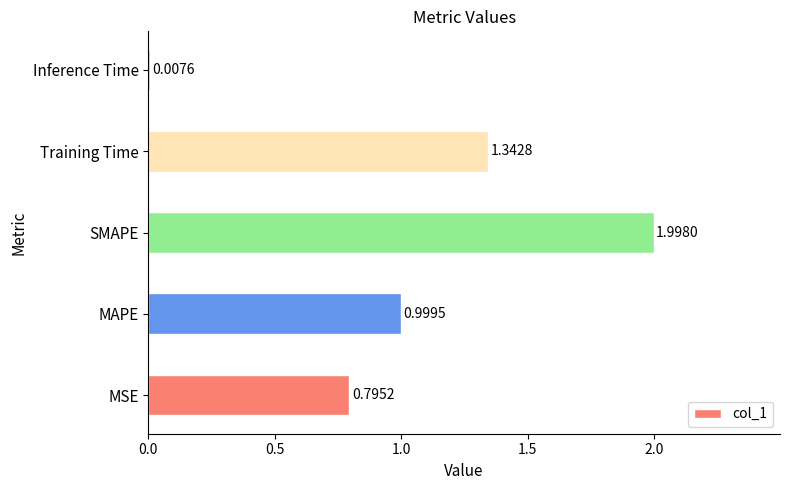

List the labels in order of value, largest first.

SMAPE, Training Time, MAPE, MSE, Inference Time